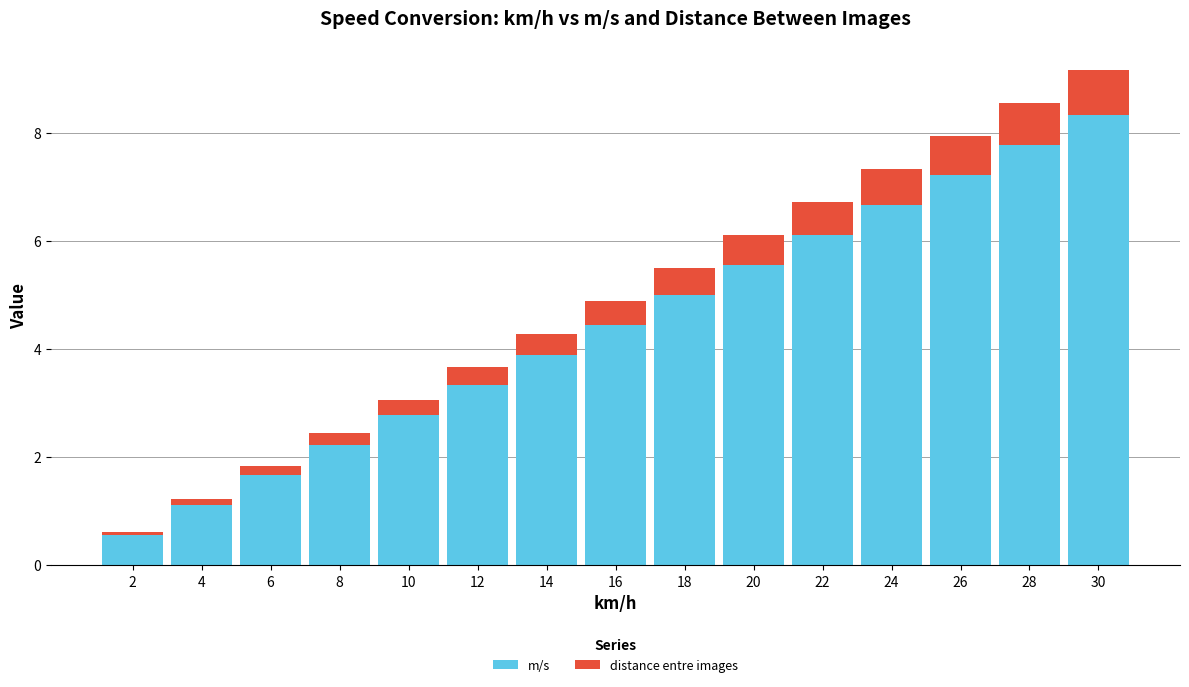

What is the value of the m/s bar at the 15th from the left?

8.3